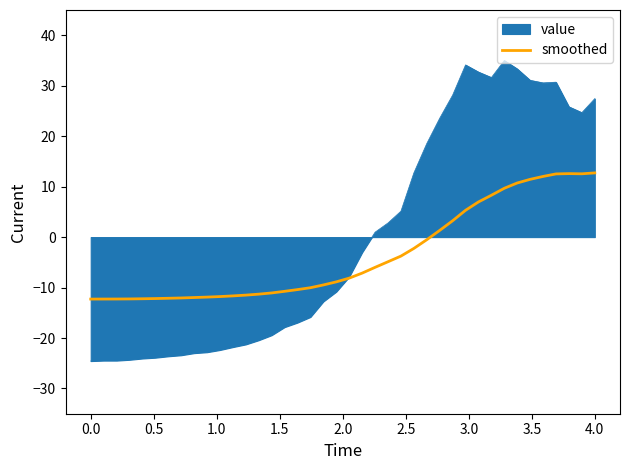

What is the greatest value displayed?

35.0